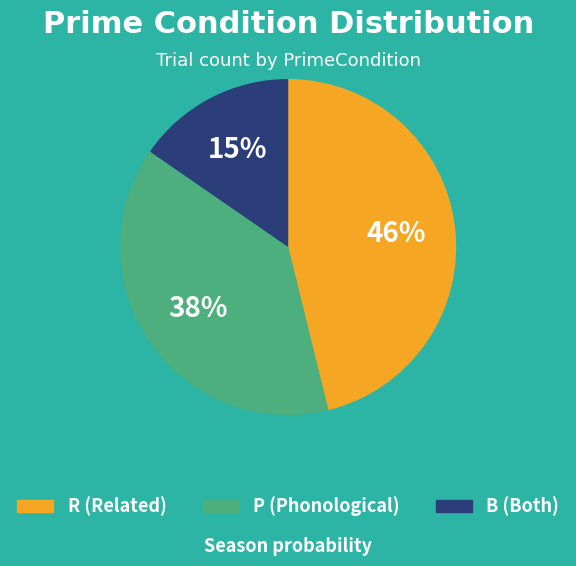

Is the sum of B and R greater than half?

Yes